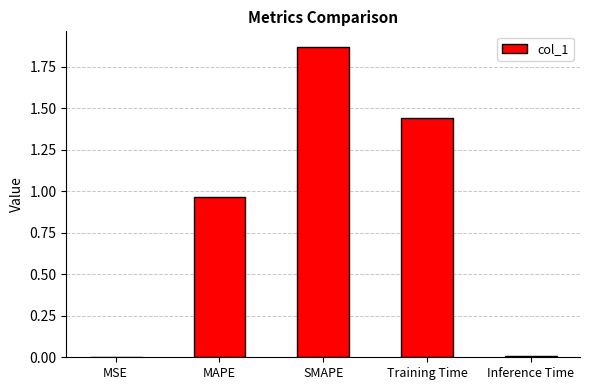

What is the ratio of the value at MAPE to the value at SMAPE?

0.5